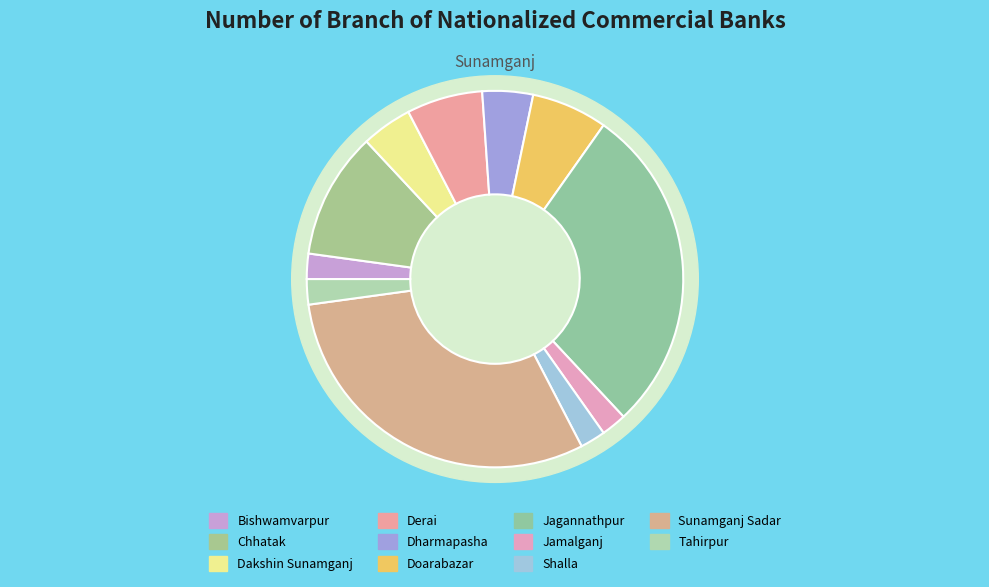

Which slice is the smallest?

Bishwamvarpur